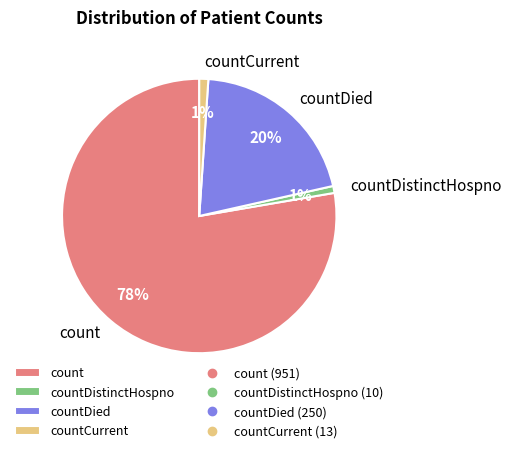

To the nearest percent, what portion does countDistinctHospno represent?

1%